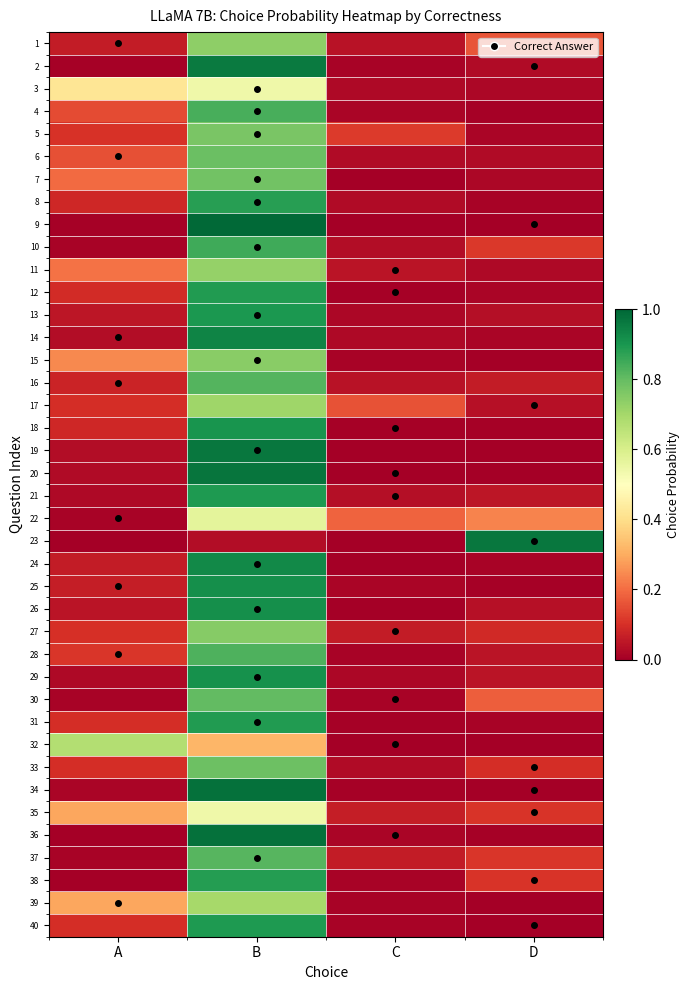

Reading left to right, what are all the values shown in this chart?

1: A=0.1	B=0.7	C=0.0	D=0.2
2: A=0.0	B=1.0	C=0.0	D=0.0
3: A=0.4	B=0.5	C=0.0	D=0.0
4: A=0.1	B=0.8	C=0.0	D=0.0
5: A=0.1	B=0.8	C=0.1	D=0.0
6: A=0.2	B=0.8	C=0.0	D=0.0
7: A=0.2	B=0.8	C=0.0	D=0.0
8: A=0.1	B=0.9	C=0.0	D=0.0
9: A=0.0	B=1.0	C=0.0	D=0.0
10: A=0.0	B=0.8	C=0.0	D=0.1
11: A=0.2	B=0.7	C=0.0	D=0.0
12: A=0.1	B=0.9	C=0.0	D=0.0
13: A=0.1	B=0.9	C=0.0	D=0.0
14: A=0.0	B=0.9	C=0.0	D=0.0
15: A=0.2	B=0.7	C=0.0	D=0.0
16: A=0.1	B=0.8	C=0.0	D=0.1
17: A=0.1	B=0.7	C=0.2	D=0.0
18: A=0.1	B=0.9	C=0.0	D=0.0
19: A=0.0	B=1.0	C=0.0	D=0.0
20: A=0.0	B=1.0	C=0.0	D=0.0
21: A=0.0	B=0.9	C=0.0	D=0.1
22: A=0.0	B=0.6	C=0.2	D=0.2
23: A=0.0	B=0.0	C=0.0	D=1.0
24: A=0.1	B=0.9	C=0.0	D=0.0
25: A=0.1	B=0.9	C=0.0	D=0.0
26: A=0.0	B=0.9	C=0.0	D=0.0
27: A=0.1	B=0.7	C=0.1	D=0.1
28: A=0.1	B=0.8	C=0.0	D=0.0
29: A=0.0	B=0.9	C=0.0	D=0.0
30: A=0.0	B=0.8	C=0.0	D=0.2
31: A=0.1	B=0.9	C=0.0	D=0.0
32: A=0.7	B=0.3	C=0.0	D=0.0
33: A=0.1	B=0.8	C=0.0	D=0.1
34: A=0.0	B=1.0	C=0.0	D=0.0
35: A=0.3	B=0.5	C=0.1	D=0.1
36: A=0.0	B=1.0	C=0.0	D=0.0
37: A=0.0	B=0.8	C=0.1	D=0.1
38: A=0.0	B=0.9	C=0.0	D=0.1
39: A=0.3	B=0.7	C=0.0	D=0.0
40: A=0.1	B=0.9	C=0.0	D=0.0